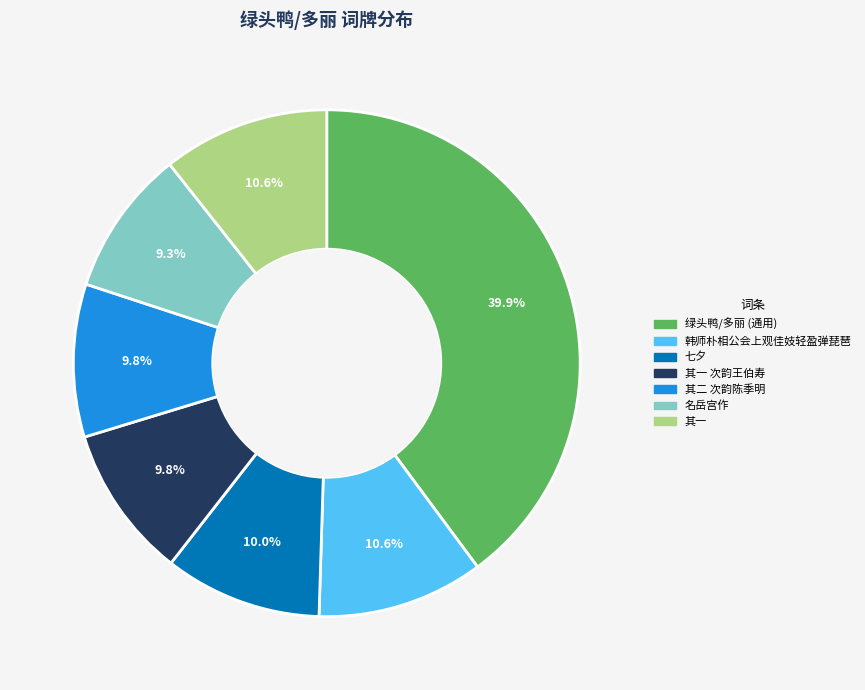

Does any single category account for the majority?

No